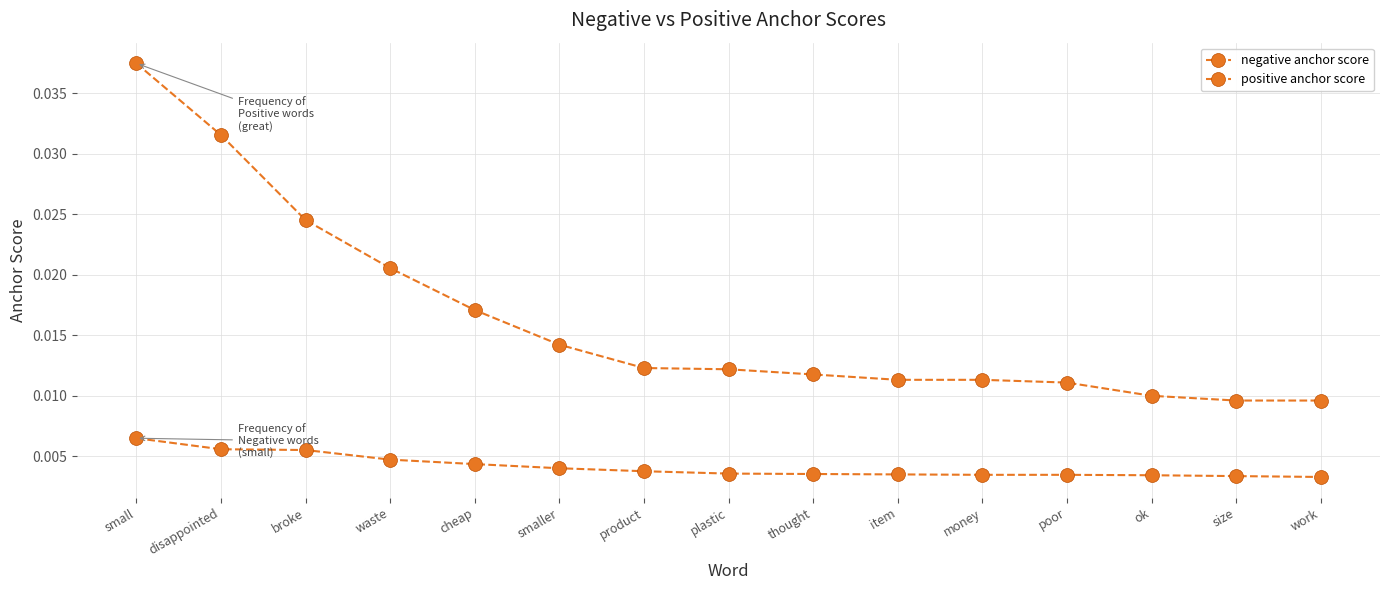

What position from the left is item?

10